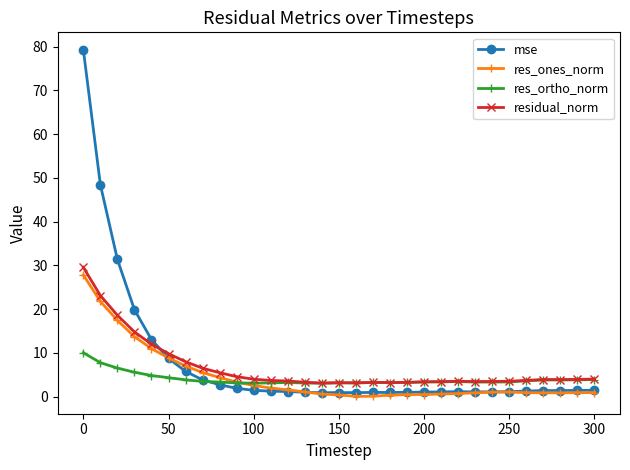

What is the value of the res_ortho_norm point at the 11th from the left?

3.0